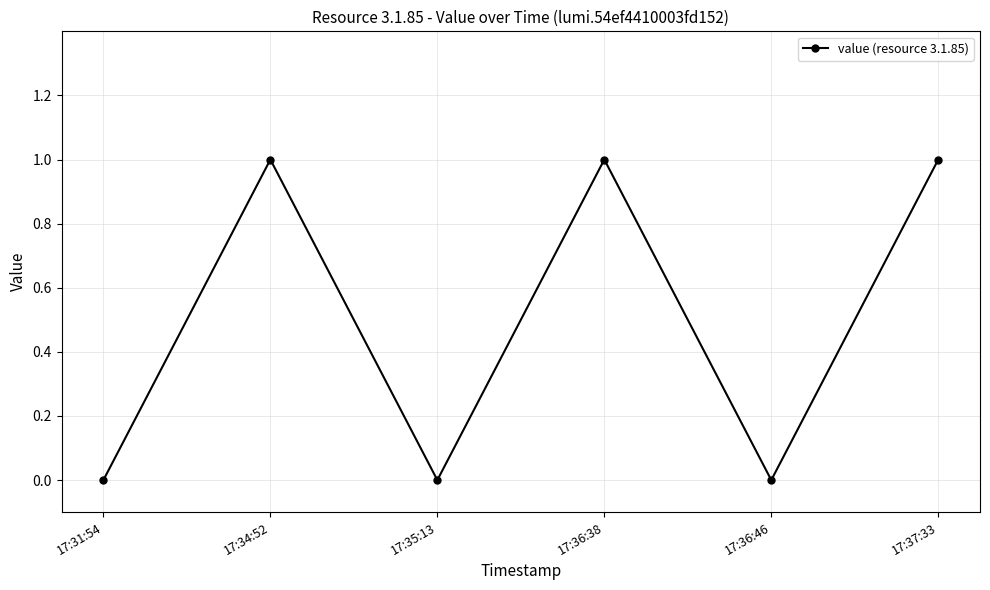

What is the difference between the second highest and minimum values?

1